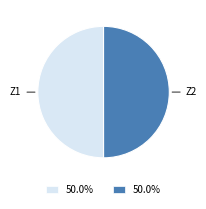

Count the number of slices in the pie.

2